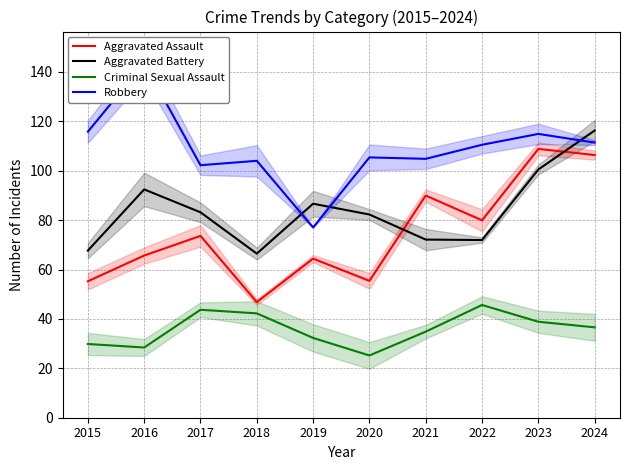

After their last crossing, which series has the higher values: Aggravated Battery or Aggravated Assault?

Aggravated Battery